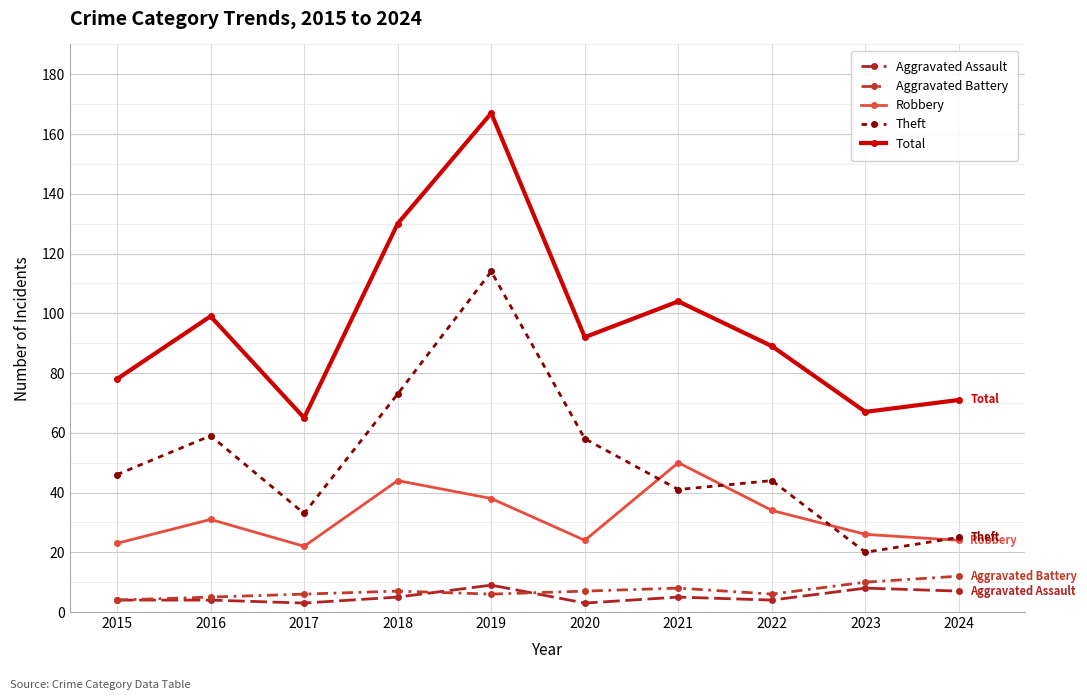

What is the value of the Total point at the 6th from the left?

92